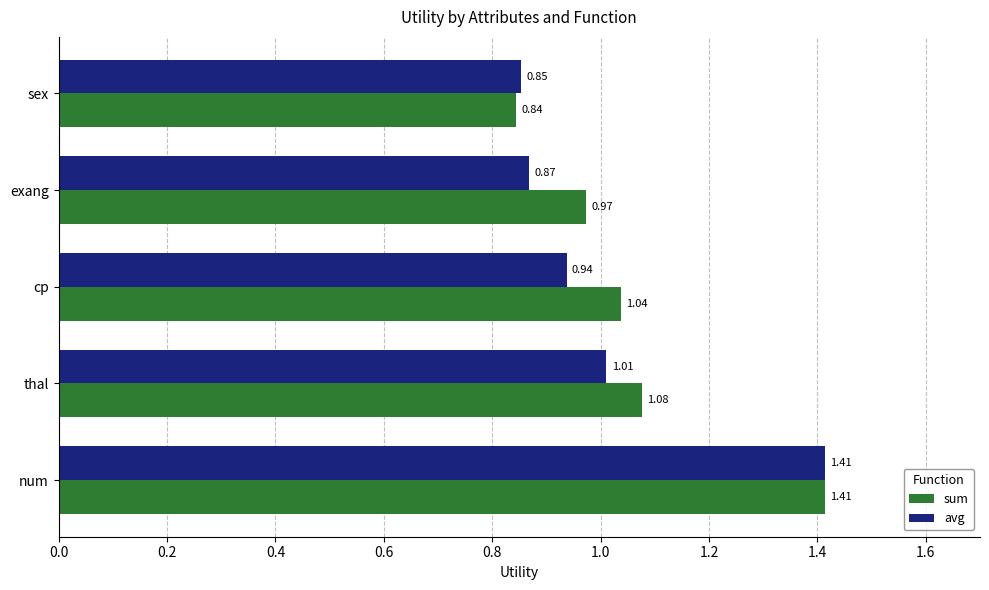

Rank the categories by avg value from highest to lowest.

num, thal, cp, exang, sex